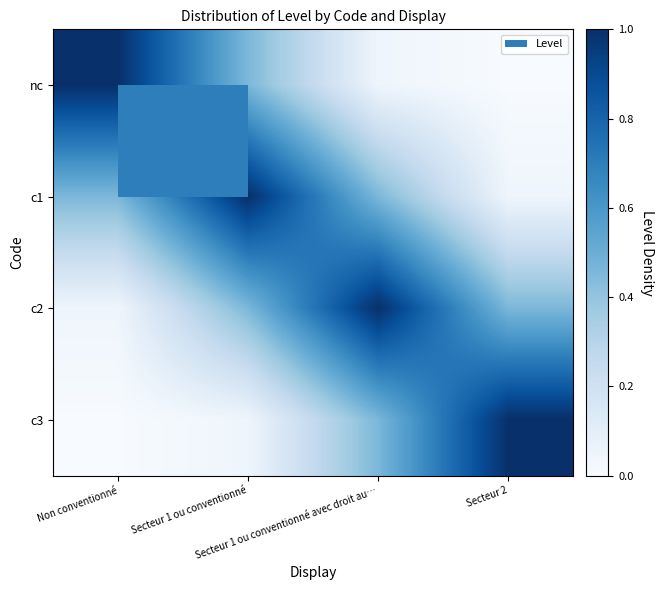

Which series has the largest range (max minus min)?

nc